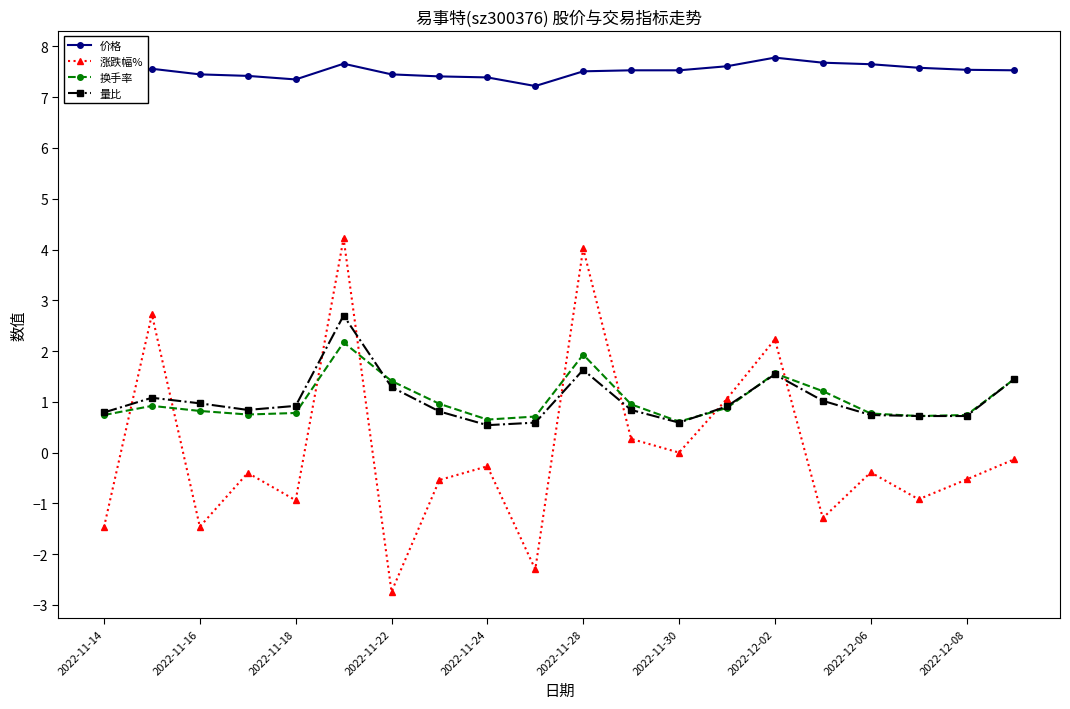

What is the average value of the 换手率 series?

1.0